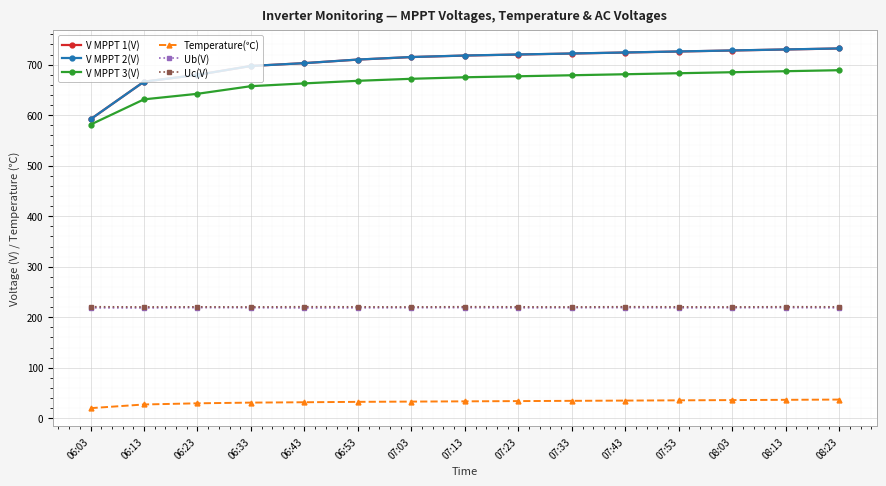

At which category does the chart reach its minimum across all series?

06:03